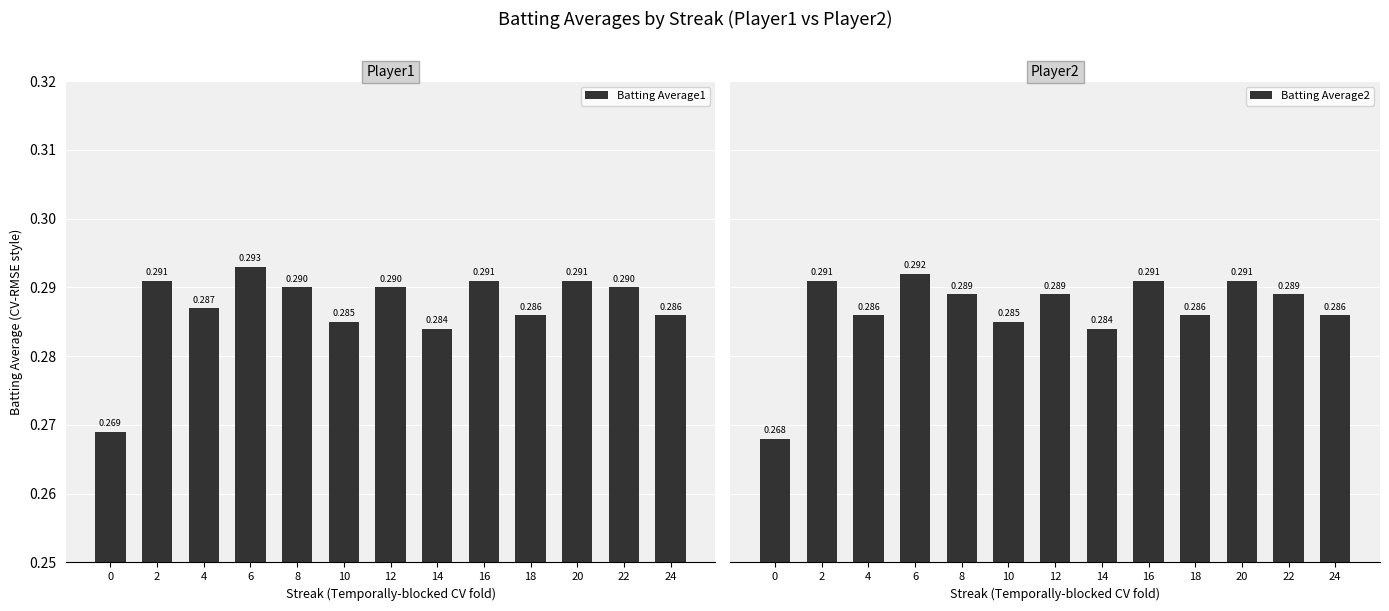

Is the value of Batting Average2 at 14 greater than the value of Batting Average1 at 18?

No